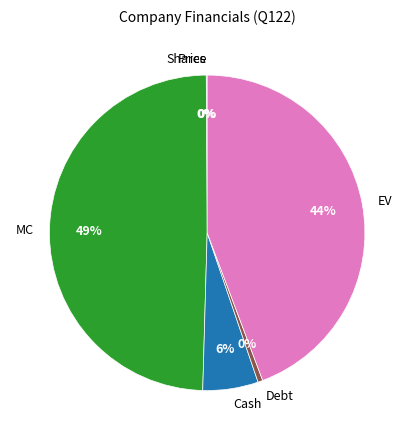

Is it true that EV is 51% of the pie?

False